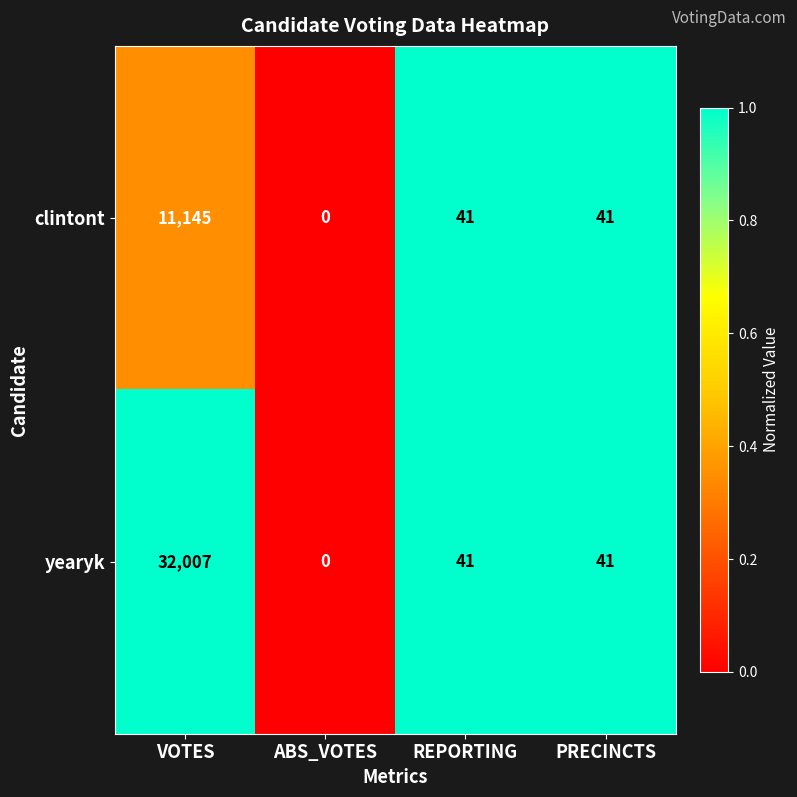

Rank the series by their maximum value, from lowest to highest.

clintont, yearyk